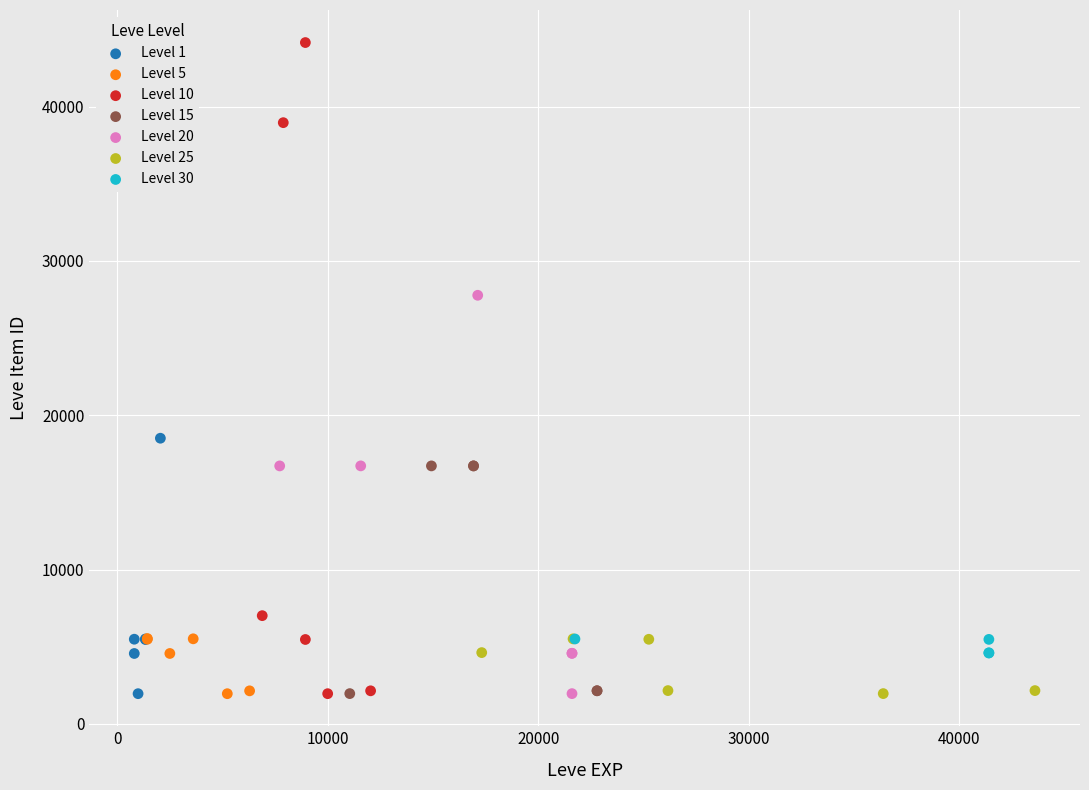

What are all the series names shown in the legend?

Level 1, Level 5, Level 10, Level 15, Level 20, Level 25, Level 30